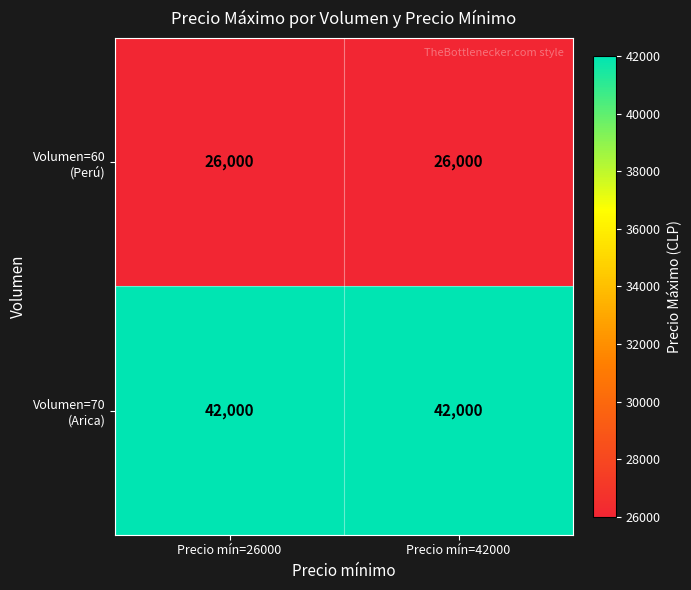

What is the spread (max minus min) of values at Precio mín=42000?

16000